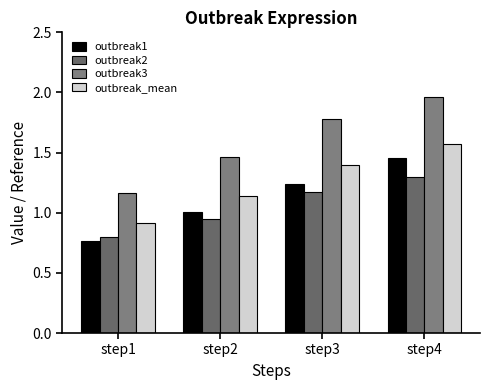

How many groups of bars are there?

4